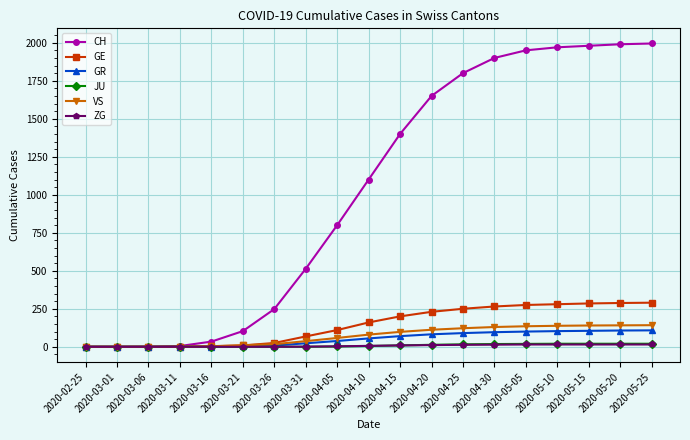

At which label is CH closest to 997?

2020-04-10